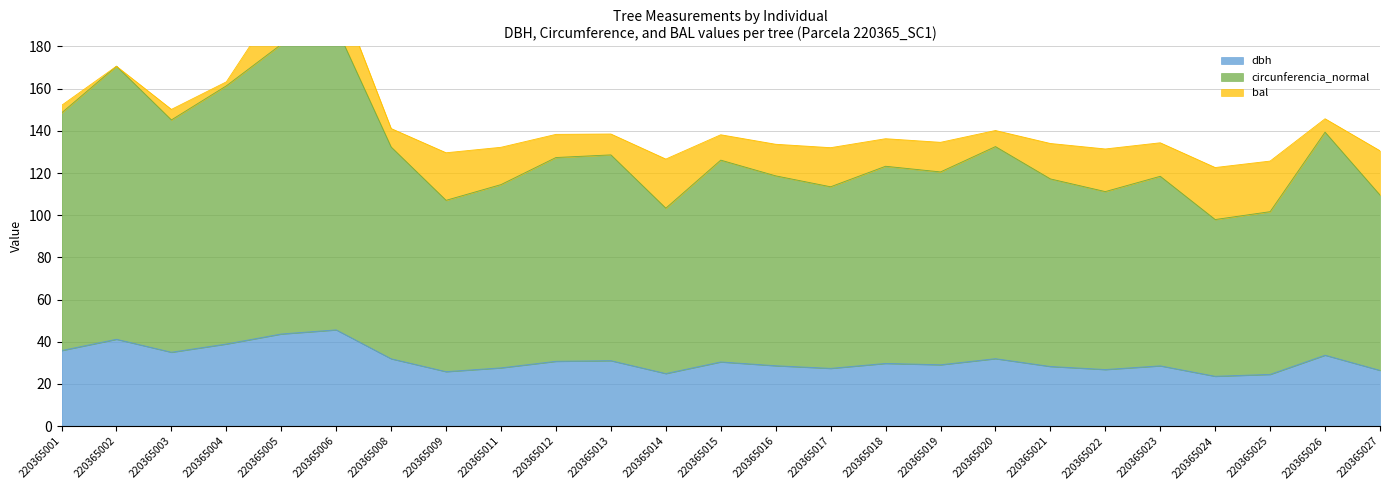

What is the value of the dbh point at the 3rd from the left?

35.0